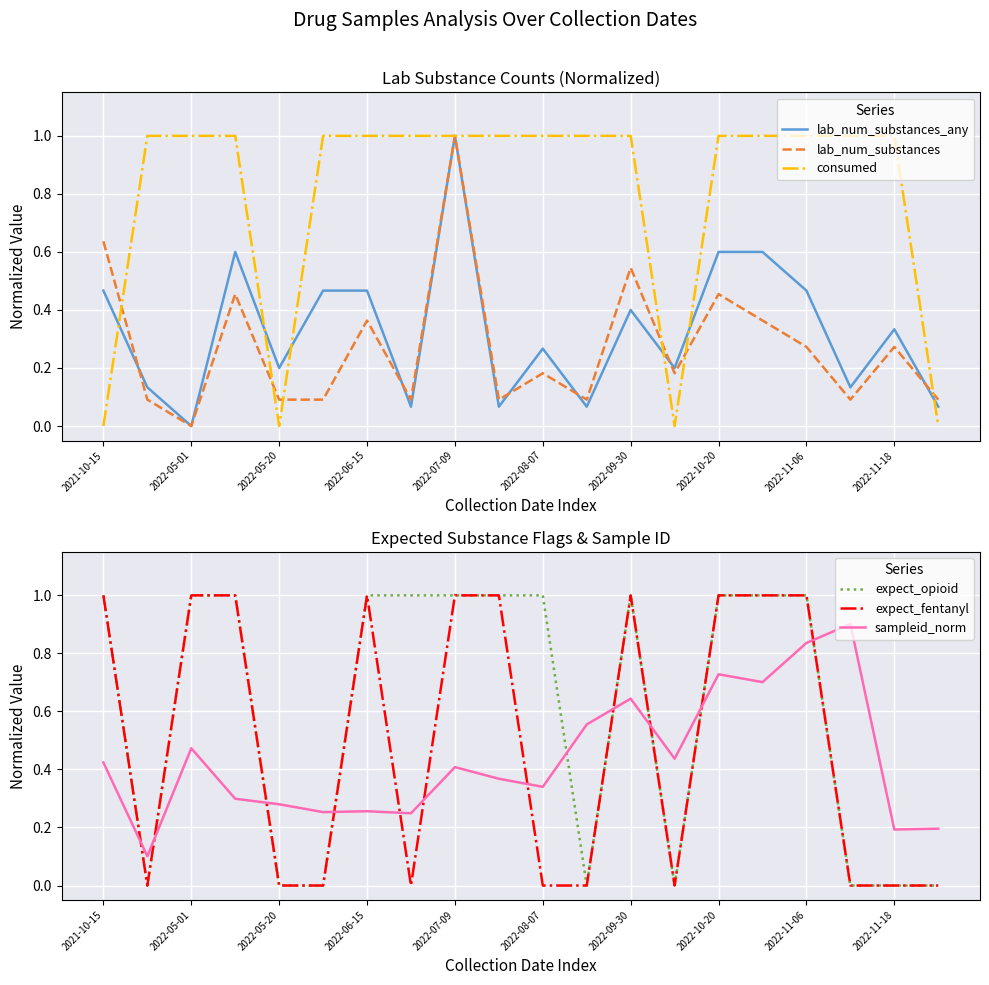

Which category has the highest value in the lab_num_substances_any series?

2022-07-09